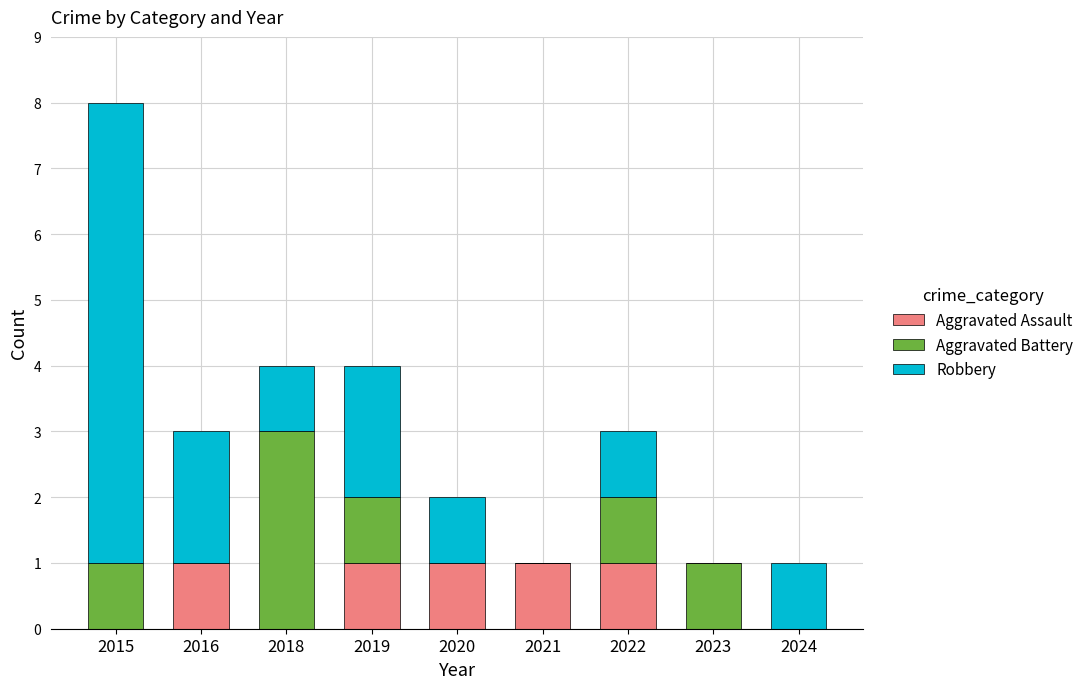

What are all the series names shown in the legend?

Aggravated Assault, Aggravated Battery, Robbery